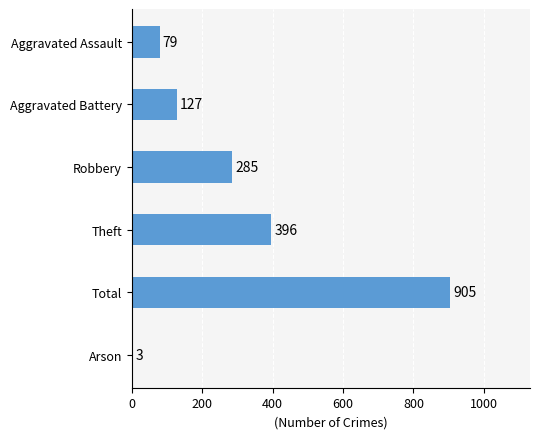

Reading bottom to top, list all the values displayed in this chart.

Arson=3	Total=905	Theft=396	Robbery=285	Aggravated Battery=127	Aggravated Assault=79